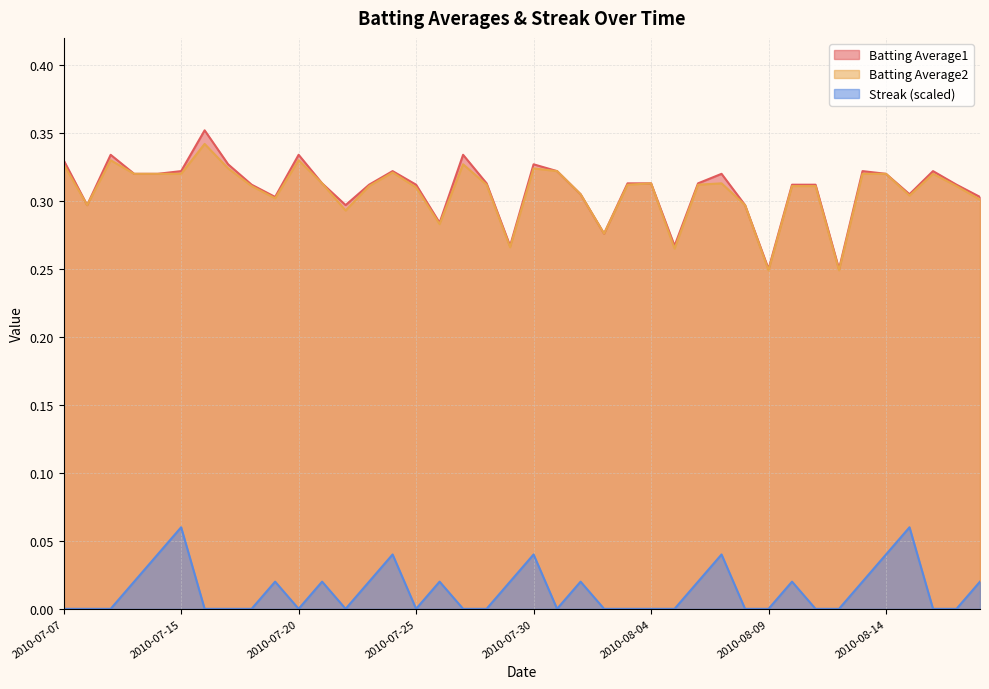

Which series changed the most between 2010-07-22 and 2010-07-30?

Streak